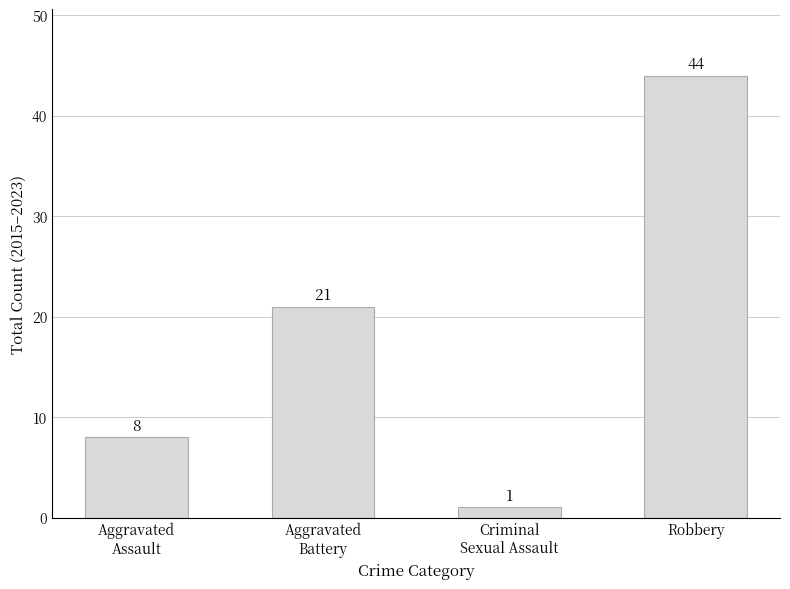

Where is the data nearest to the value 22?

Aggravated
Battery